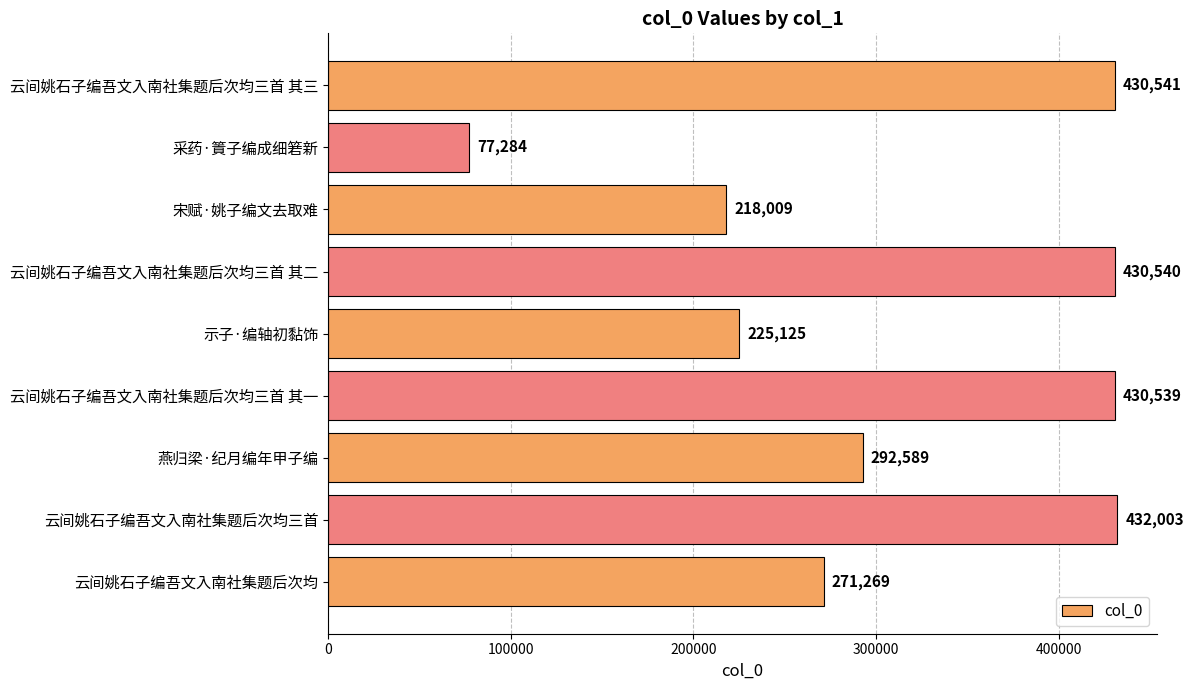

Does the chart contain stacked bars?

No